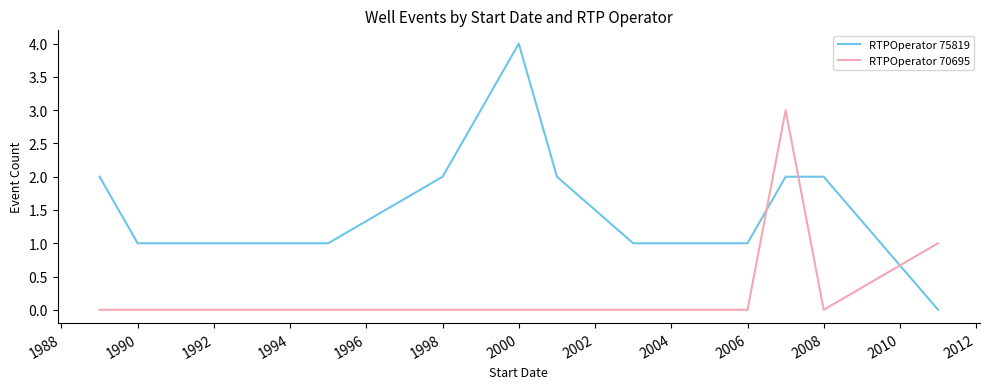

Which series has the widest spread of values?

RTPOperator 75819